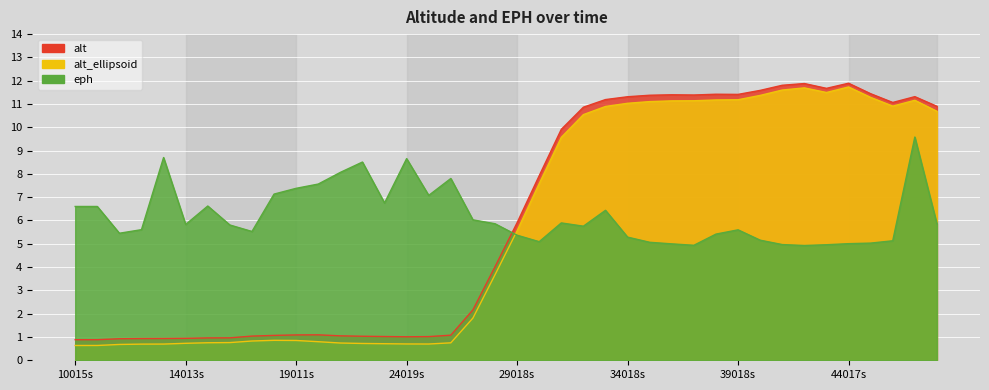

List the series in order of their peak value, highest first.

alt, alt_ellipsoid, eph